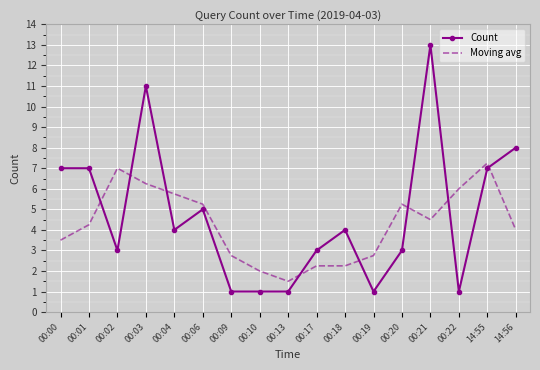

The value of Moving avg at 00:02 is 7.0. True or false?

True